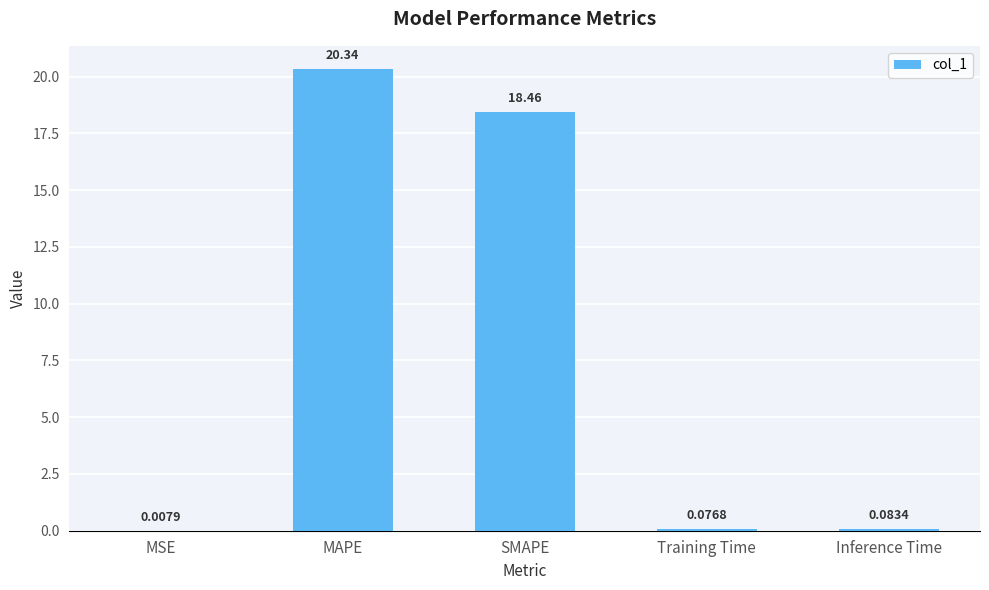

How many series are shown in this chart?

1